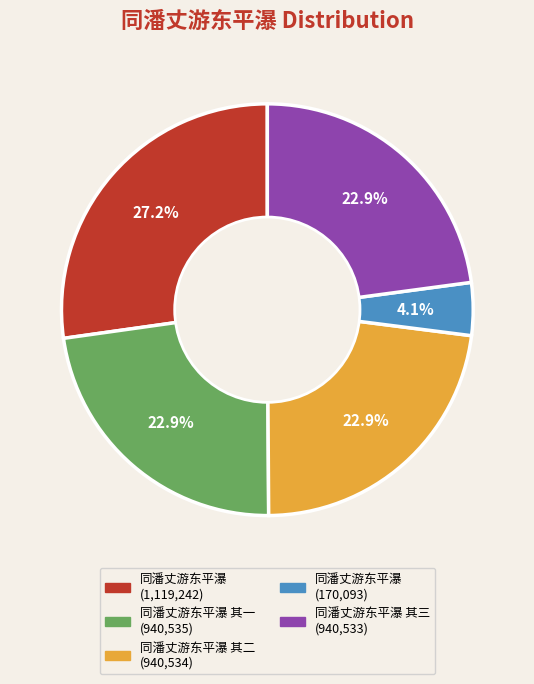

Does any single category account for the majority?

No